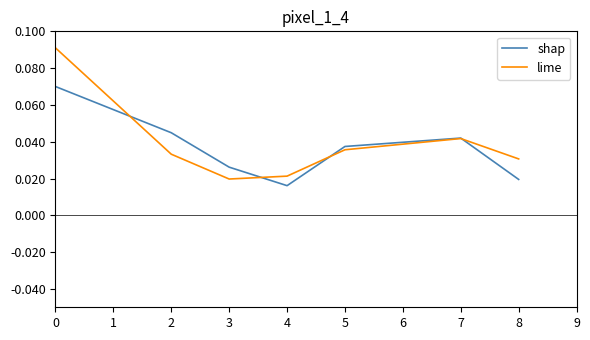

At how many categories does at least one series exceed 0?

7